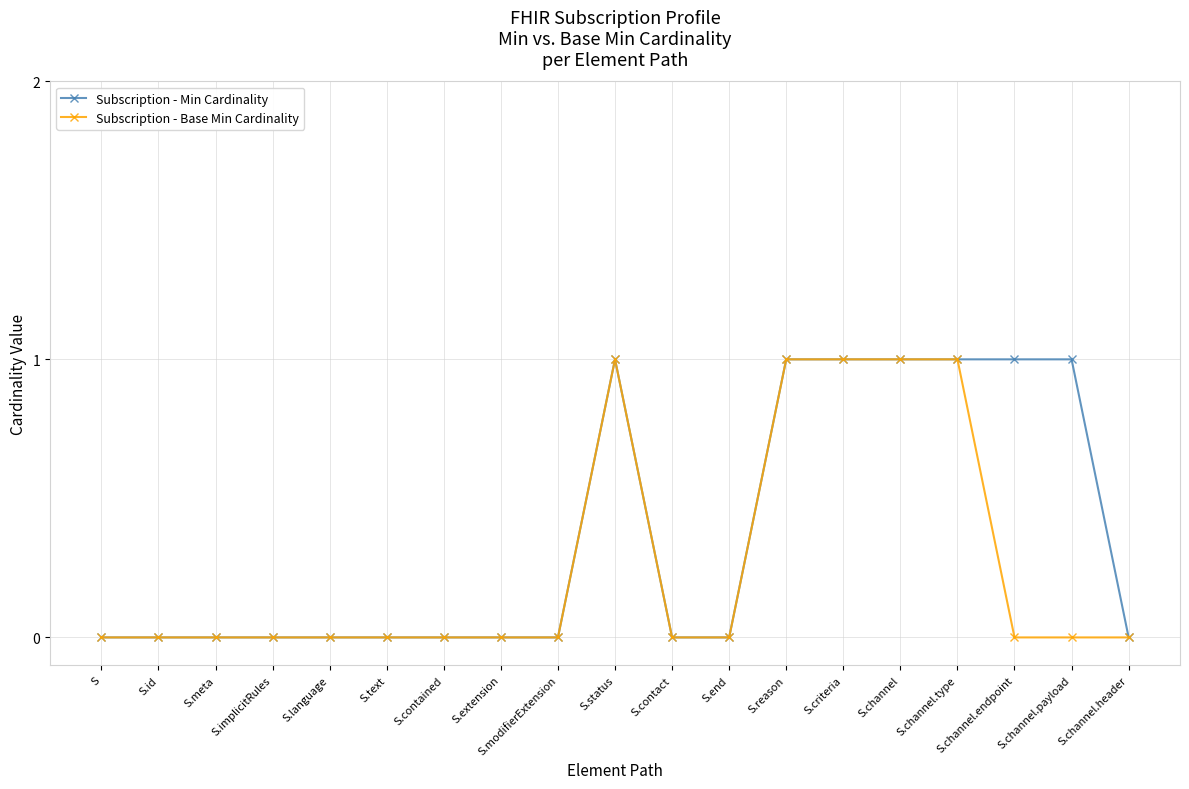

Reading left to right, list all the values displayed in this chart.

Subscription - Min Cardinality: S=0	S.id=0	S.meta=0	S.implicitRules=0	S.language=0	S.text=0	S.contained=0	S.extension=0	S.modifierExtension=0	S.status=1	S.contact=0	S.end=0	S.reason=1	S.criteria=1	S.channel=1	S.channel.type=1	S.channel.endpoint=1	S.channel.payload=1	S.channel.header=0
Subscription - Base Min Cardinality: S=0	S.id=0	S.meta=0	S.implicitRules=0	S.language=0	S.text=0	S.contained=0	S.extension=0	S.modifierExtension=0	S.status=1	S.contact=0	S.end=0	S.reason=1	S.criteria=1	S.channel=1	S.channel.type=1	S.channel.endpoint=0	S.channel.payload=0	S.channel.header=0